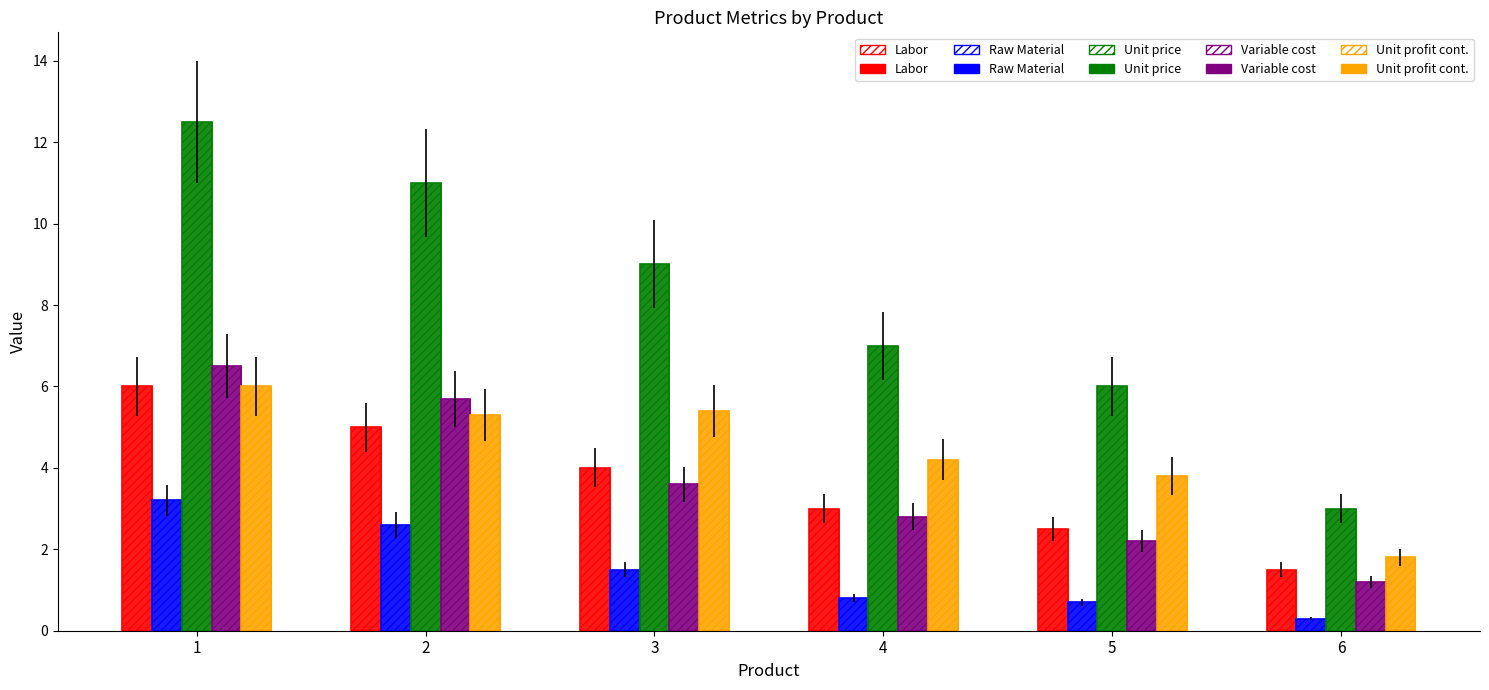

How many groups of bars are there?

6